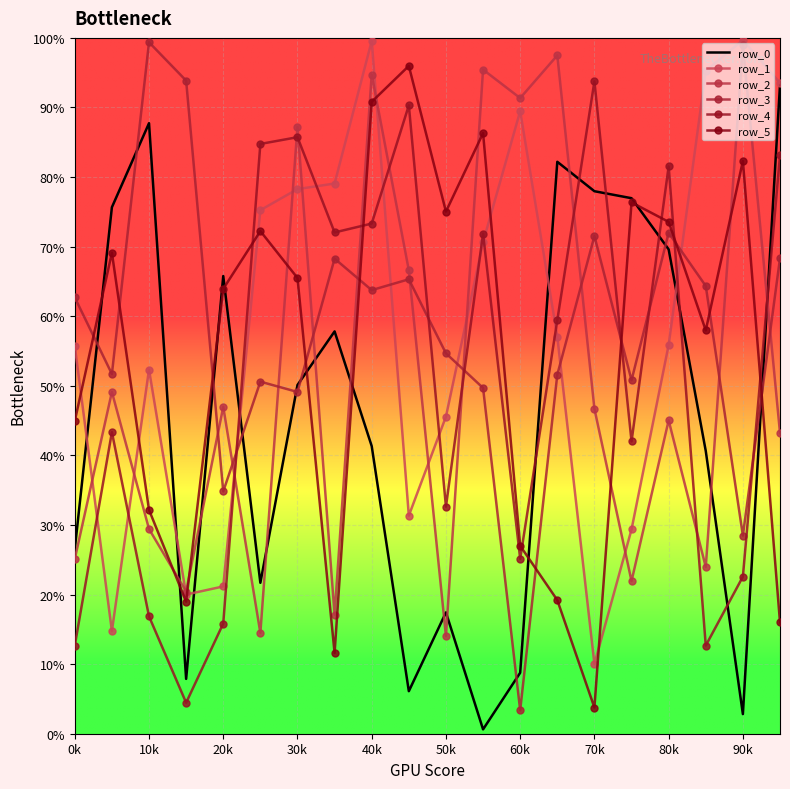

True or false: row_0 and row_5 intersect in this chart.

True